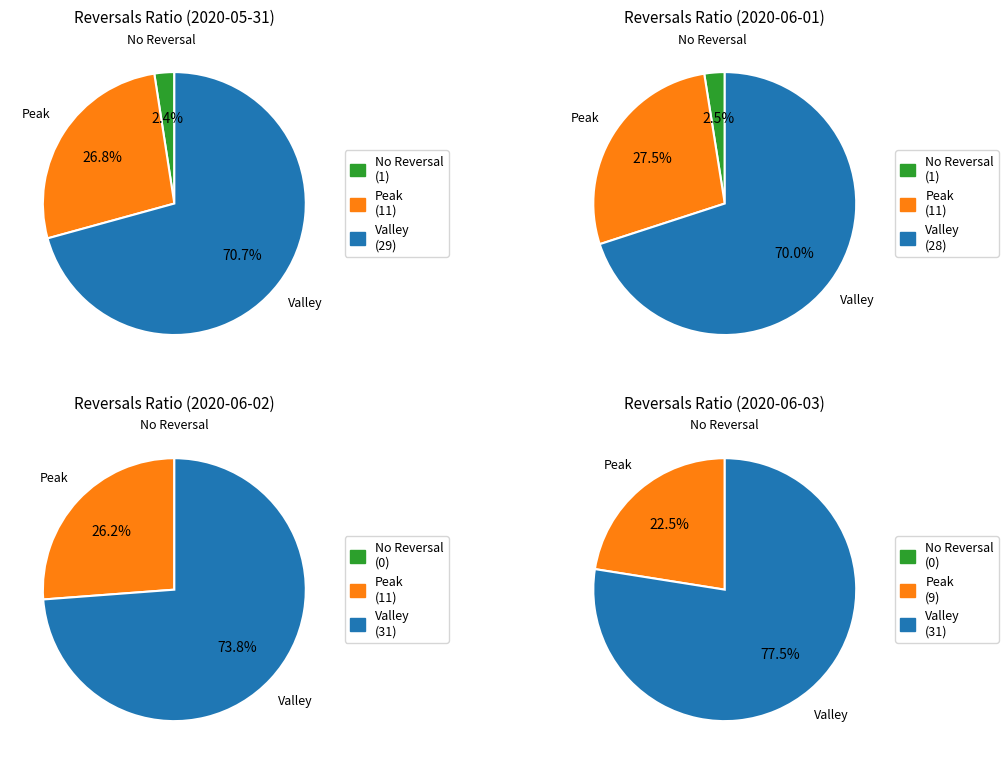

Do 2020-06-02 and 2020-06-01 together represent more than half of the pie?

No